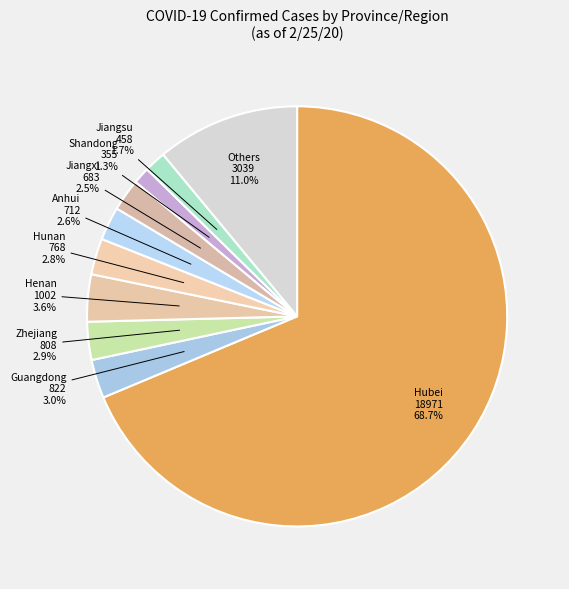

Between Others and Hubei, which is larger?

Hubei